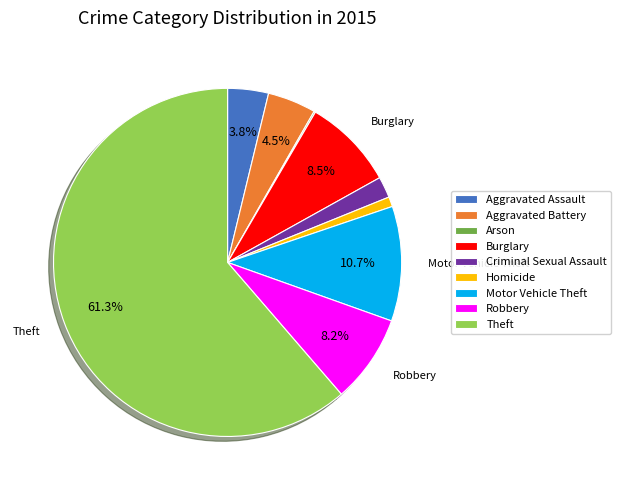

What percentage is NOT represented by Aggravated Assault?

96.2%